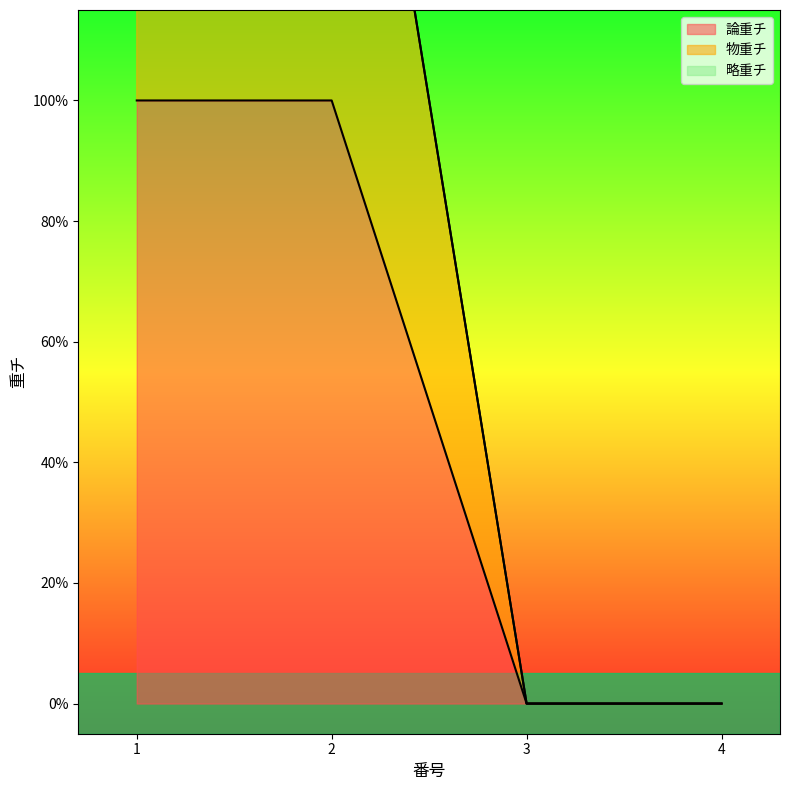

Reading left to right, transcribe all the data shown in this chart.

論重チ: 1=1	2=1	3=0	4=0
物重チ: 1=2	2=2	3=0	4=0